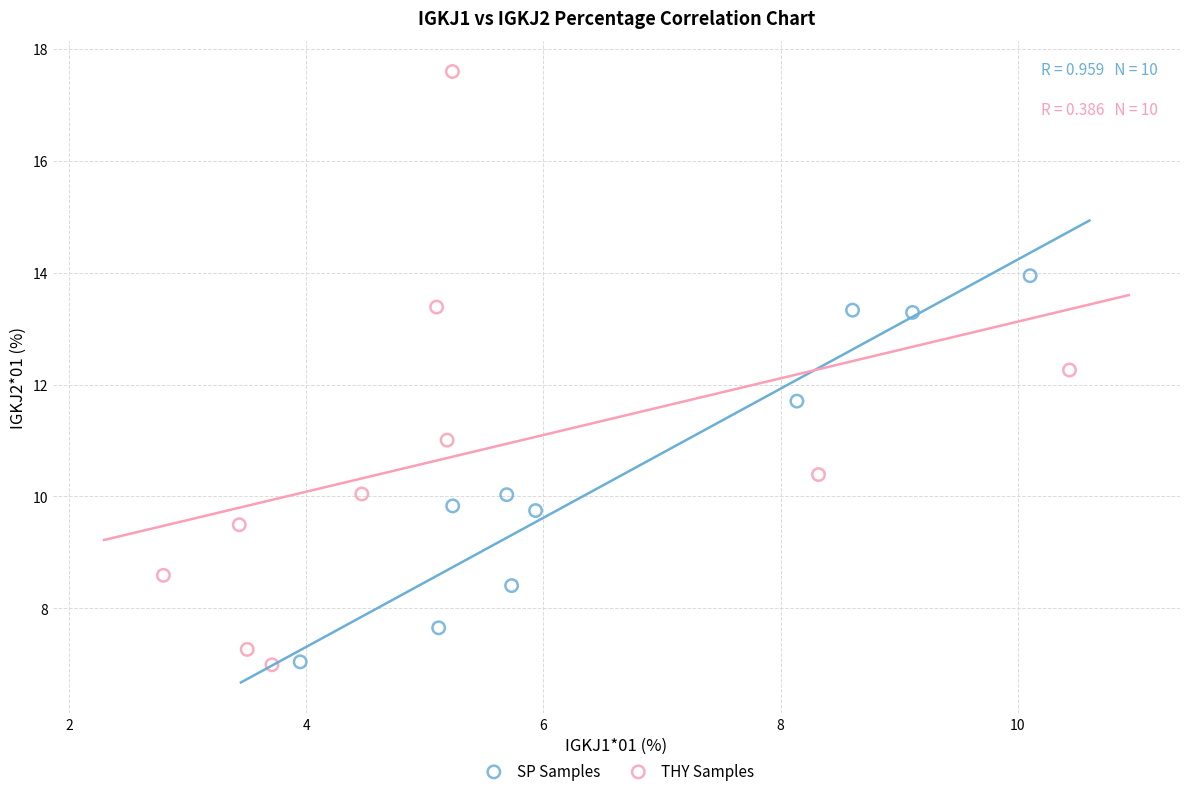

Which series has the widest spread of Y values?

THY Samples